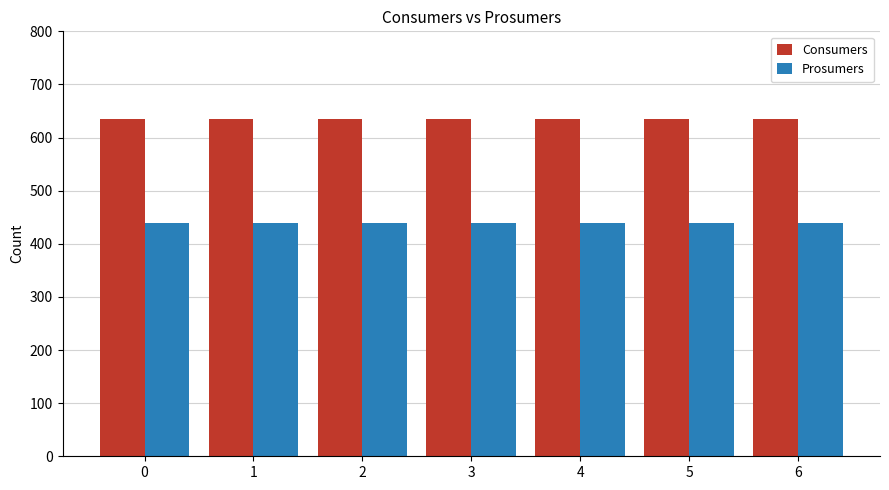

What are all the series names shown in the legend?

Consumers, Prosumers